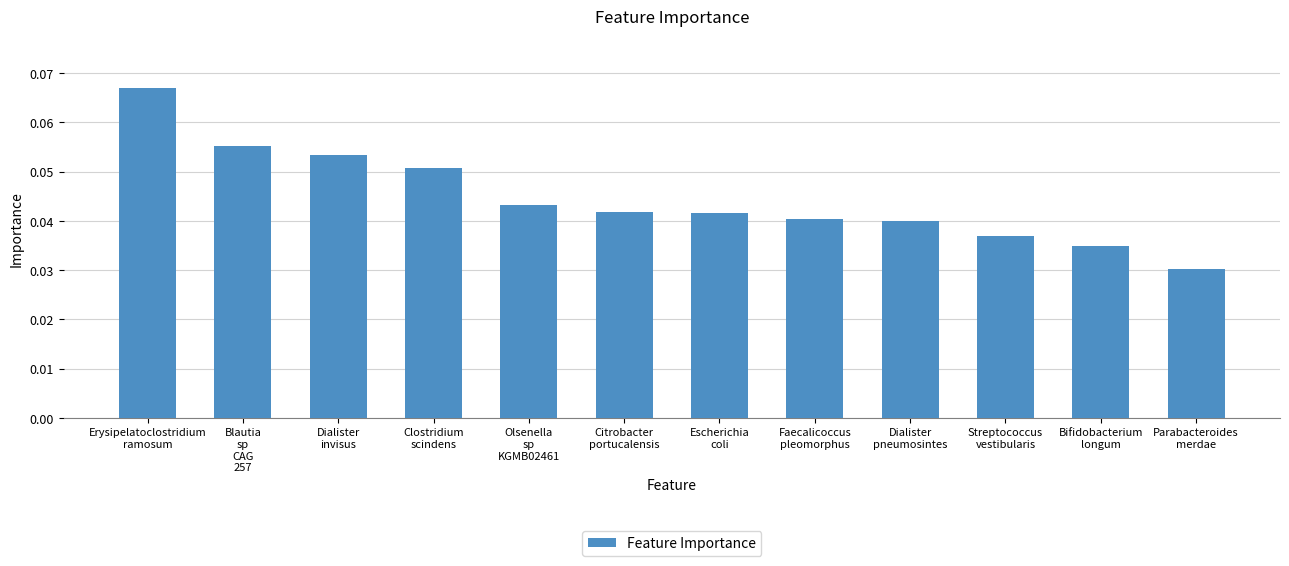

Count the number of categories in the chart.

12